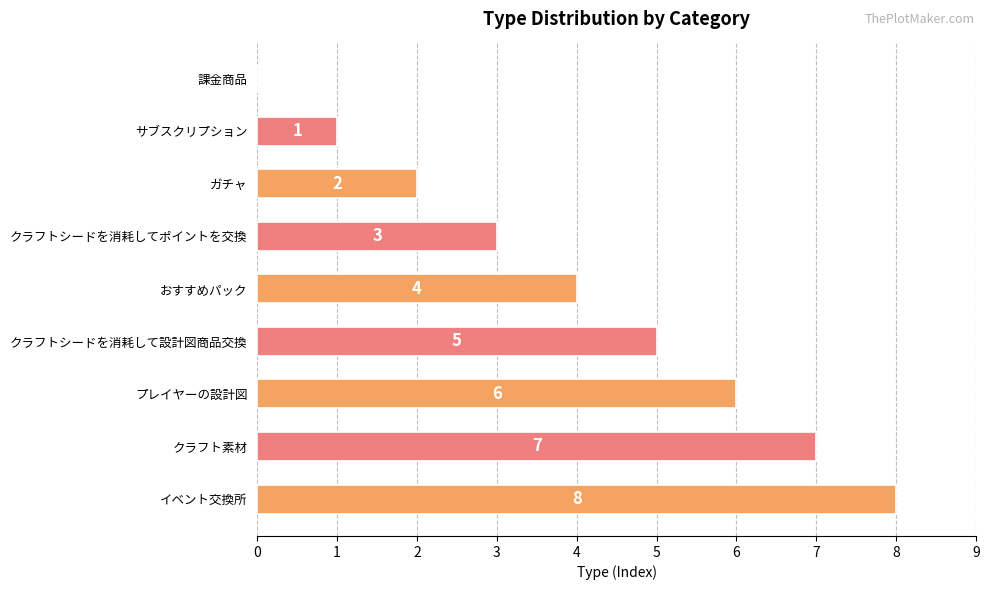

How many values are between 2 and 6?

5